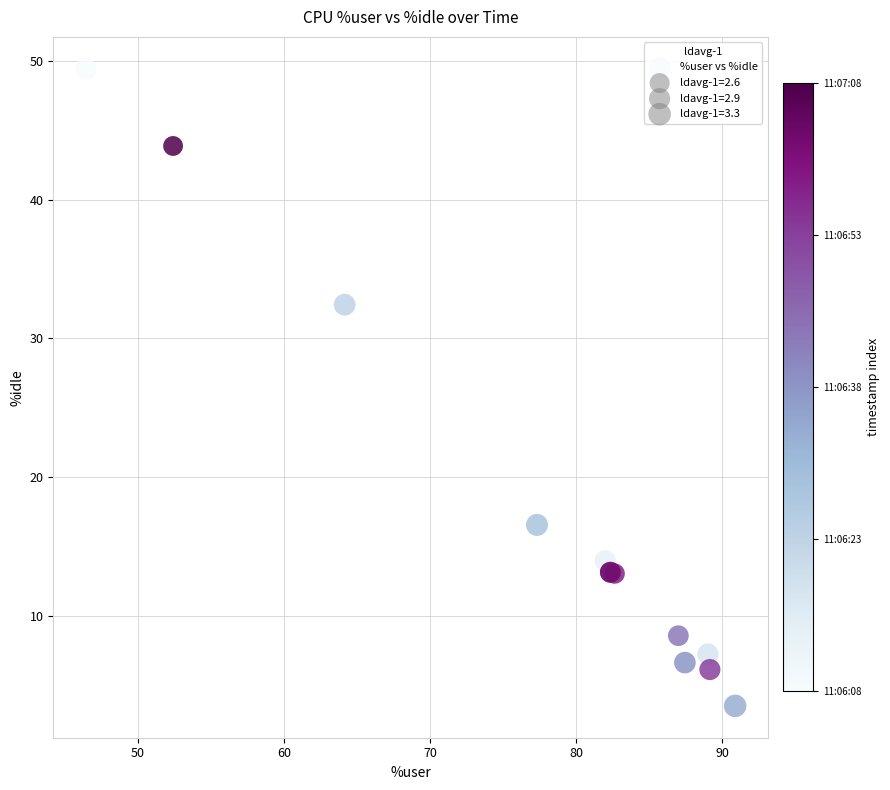

What Y value in the scatter plot is closest to 26?

32.4